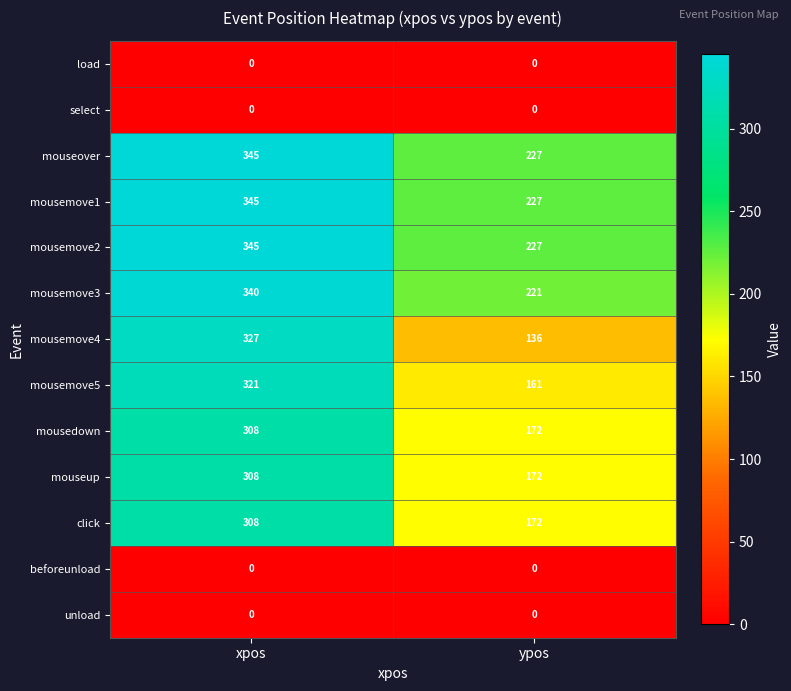

Which series has the largest range (max minus min)?

mousemove4